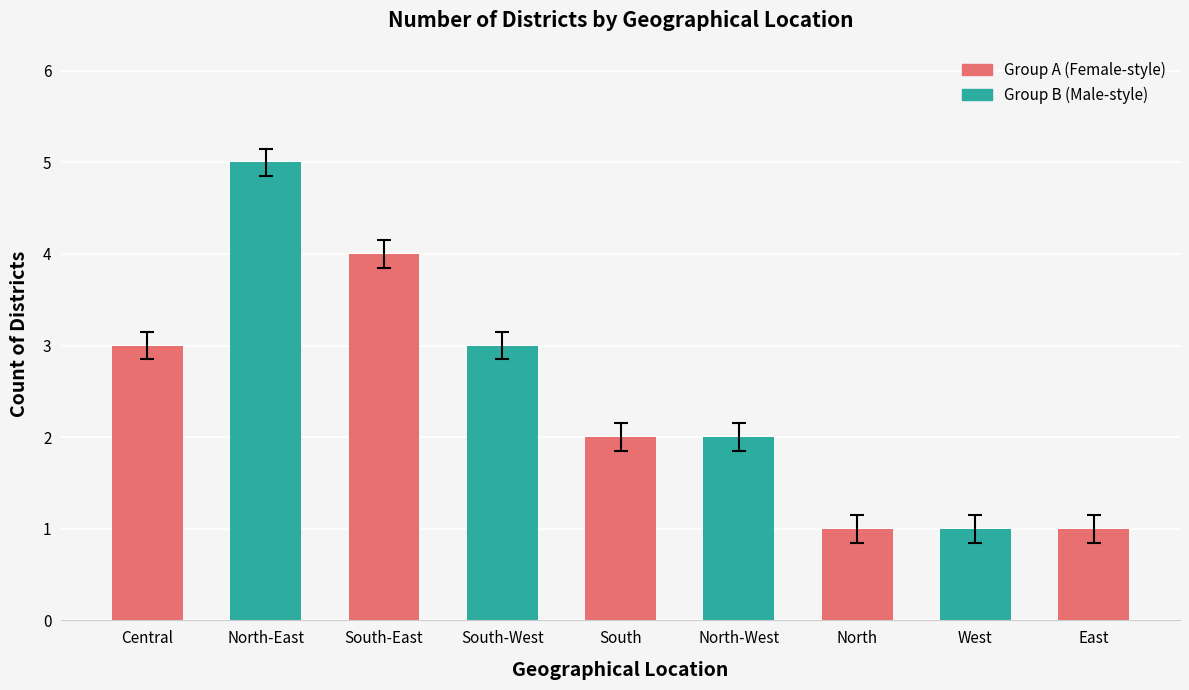

What is the difference between the second highest and second lowest values?

3